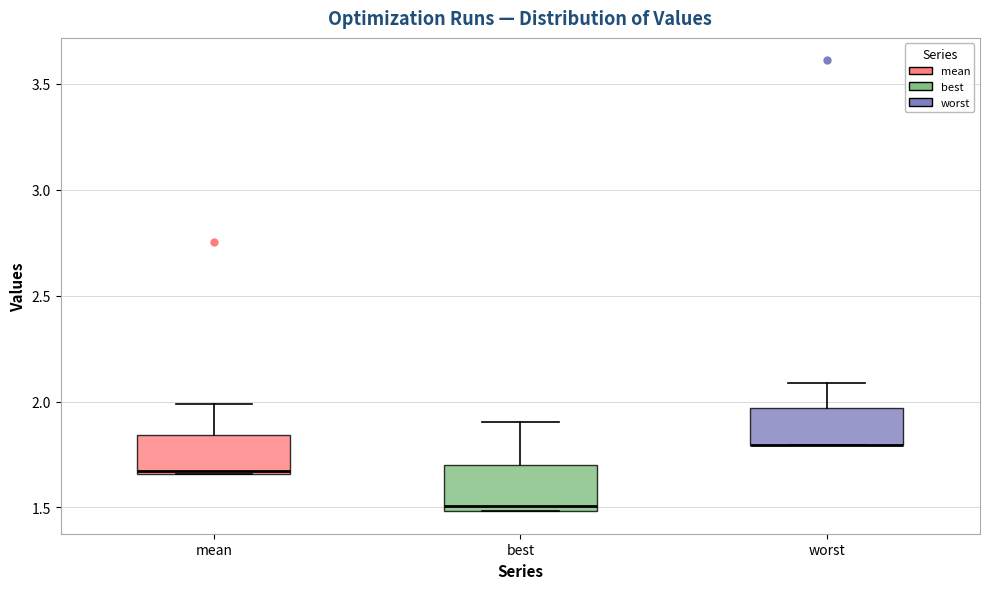

Where is the upper edge of the box for best on the y-axis? The values are not printed on the chart, so give them approximately, as read against the axis.

1.70